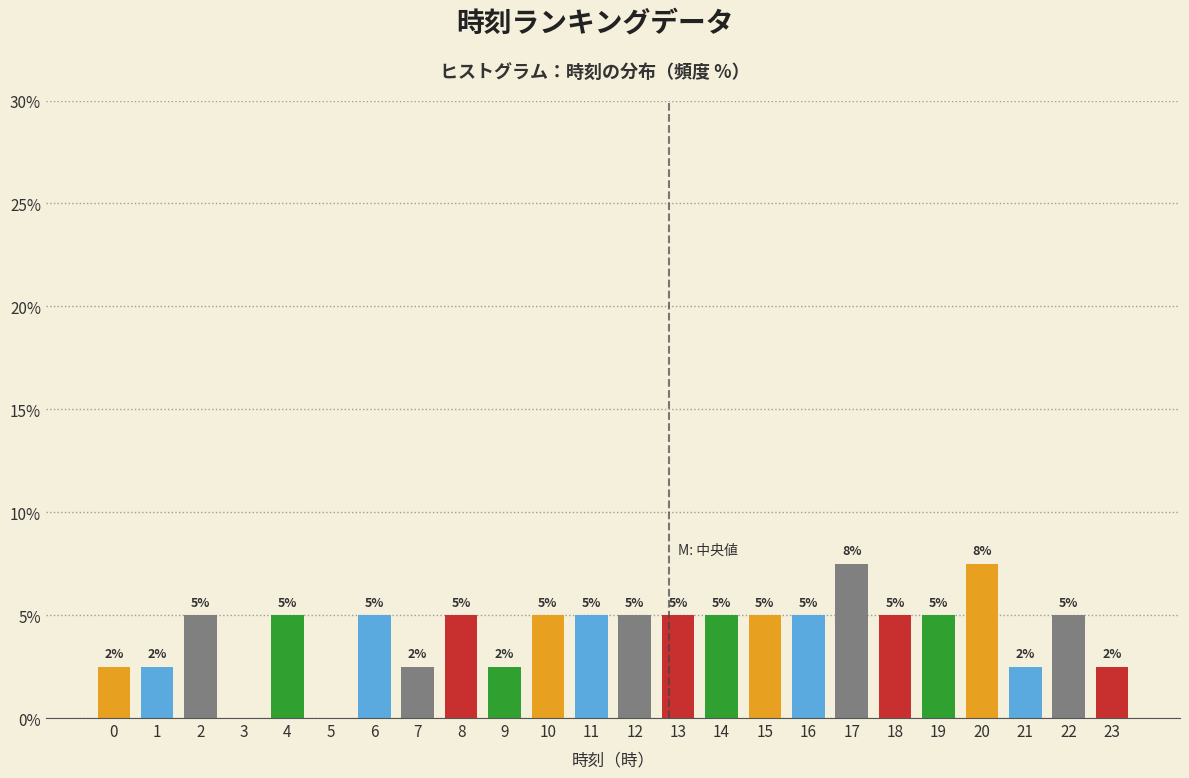

Approximately how many times larger is the value at 11 compared to 8?

1.0